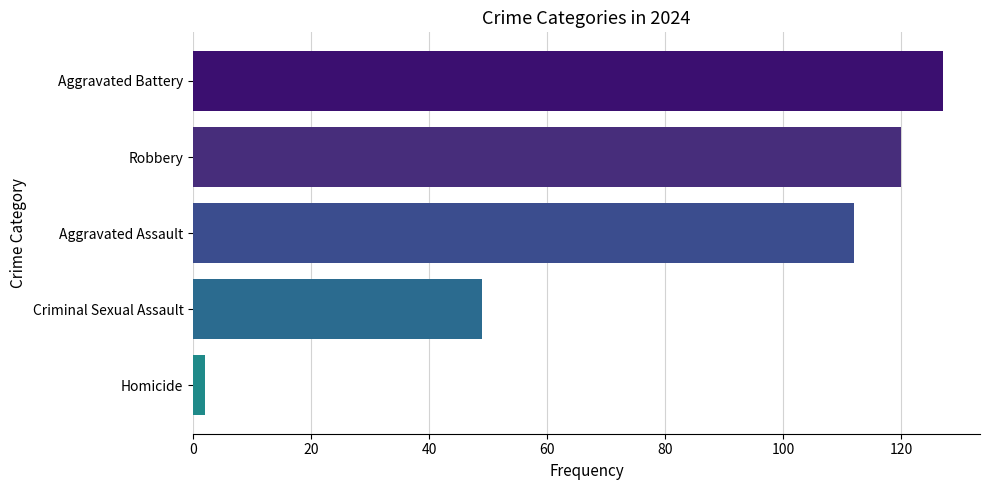

Where is the data nearest to the value 64?

Criminal Sexual Assault